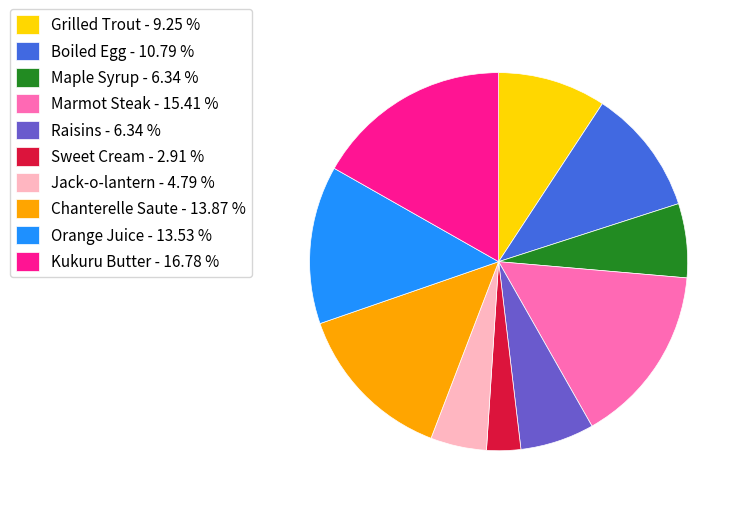

Which has a higher value, Marmot Steak or Sweet Cream?

Marmot Steak